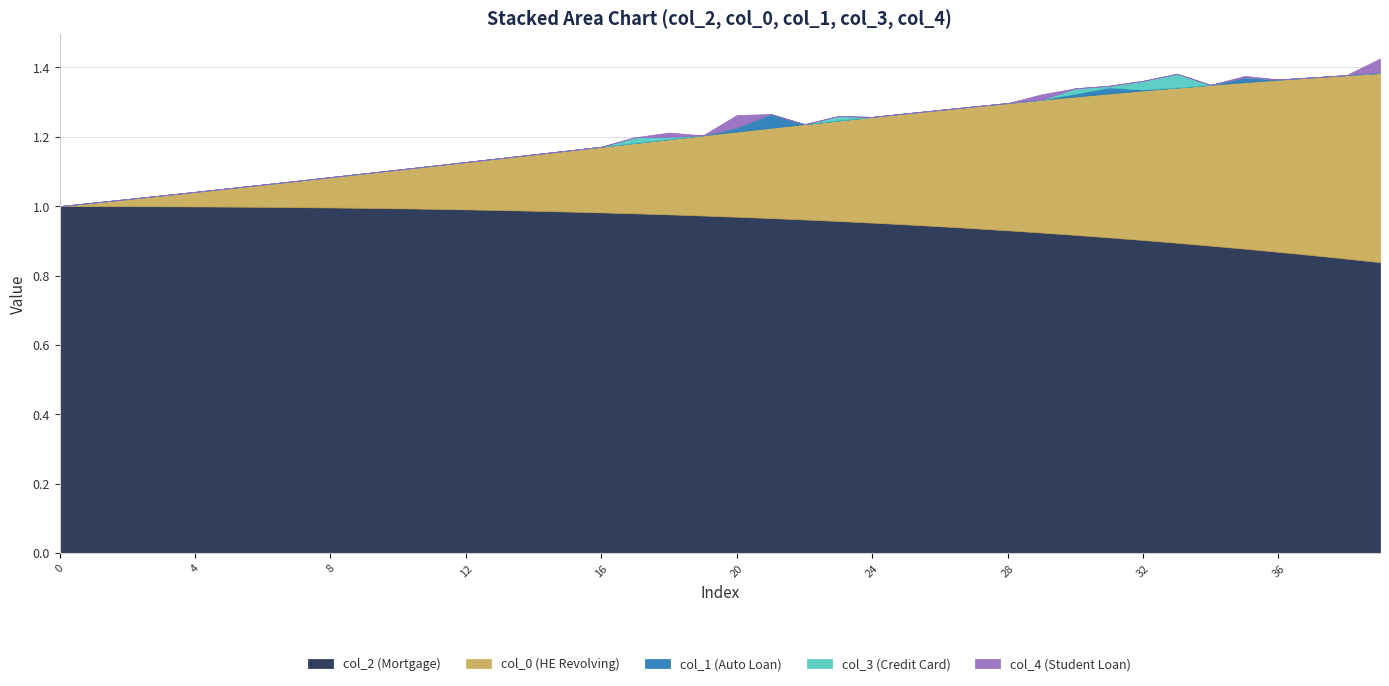

What is the difference between the col_2 values at 32 and 0?

0.1